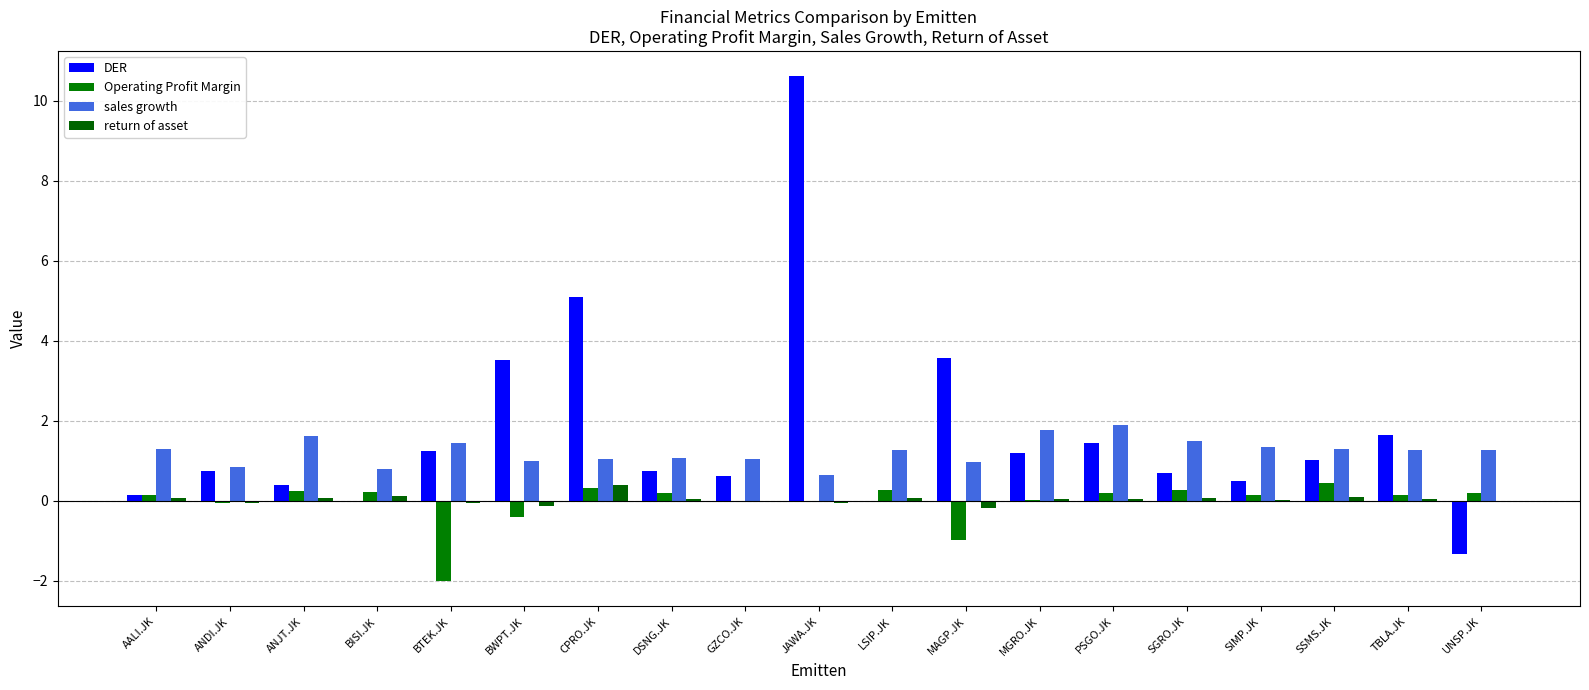

How many groups of bars are there?

19